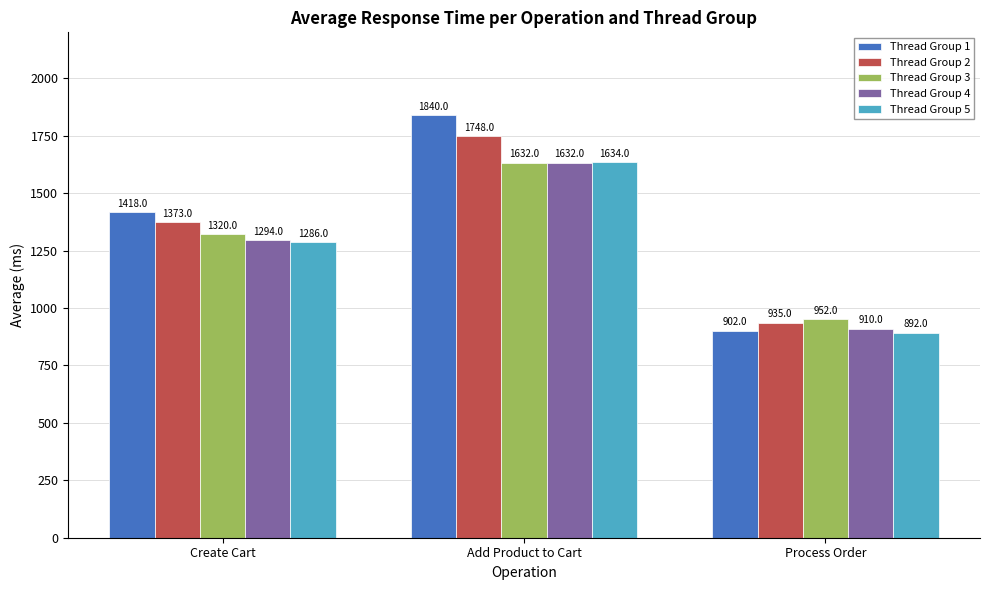

What position from the left is Add Product to Cart?

2